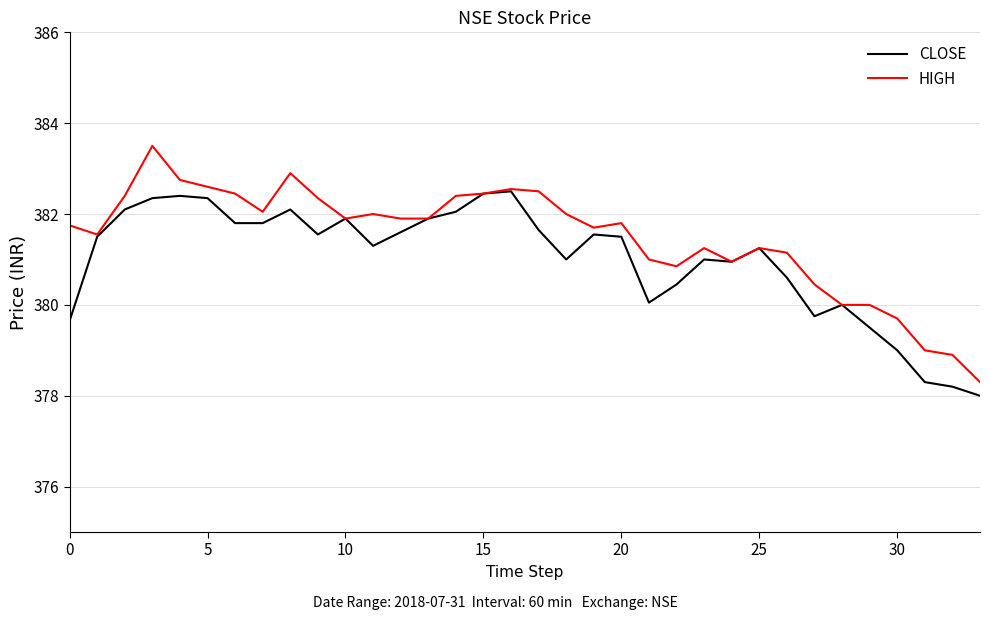

Rank the series by their maximum value, from lowest to highest.

CLOSE, HIGH